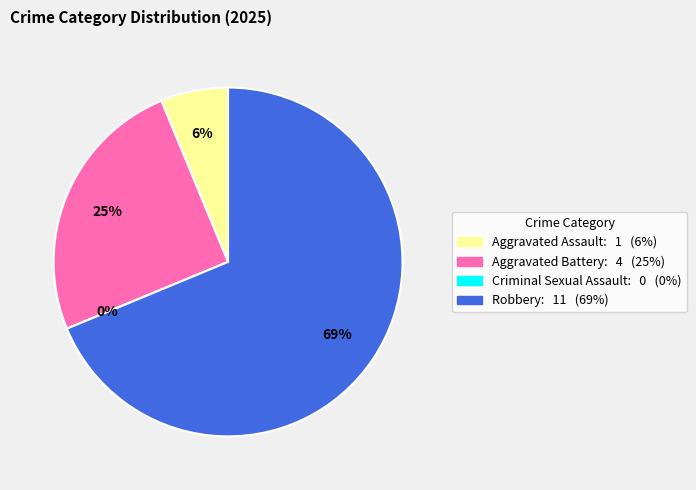

To the nearest percent, what is the average slice percentage?

25%